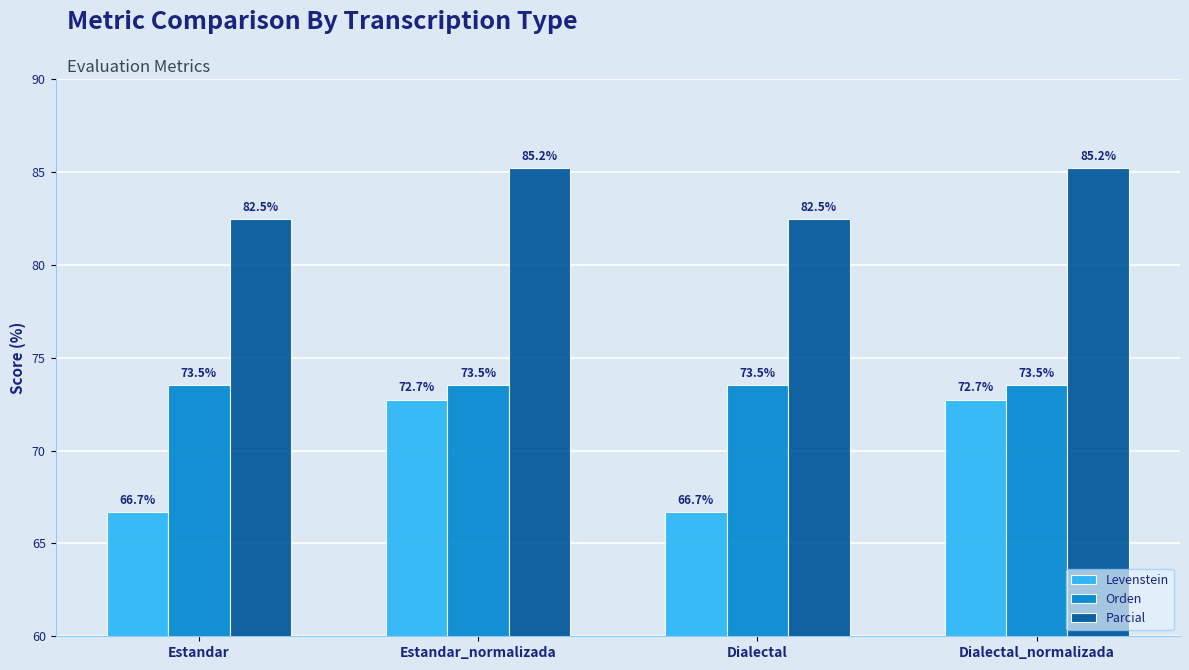

Reading left to right, list all the values displayed in this chart.

Levenstein: 66.7	72.7	66.7	72.7
Orden: 73.5	73.5	73.5	73.5
Parcial: 82.5	85.2	82.5	85.2